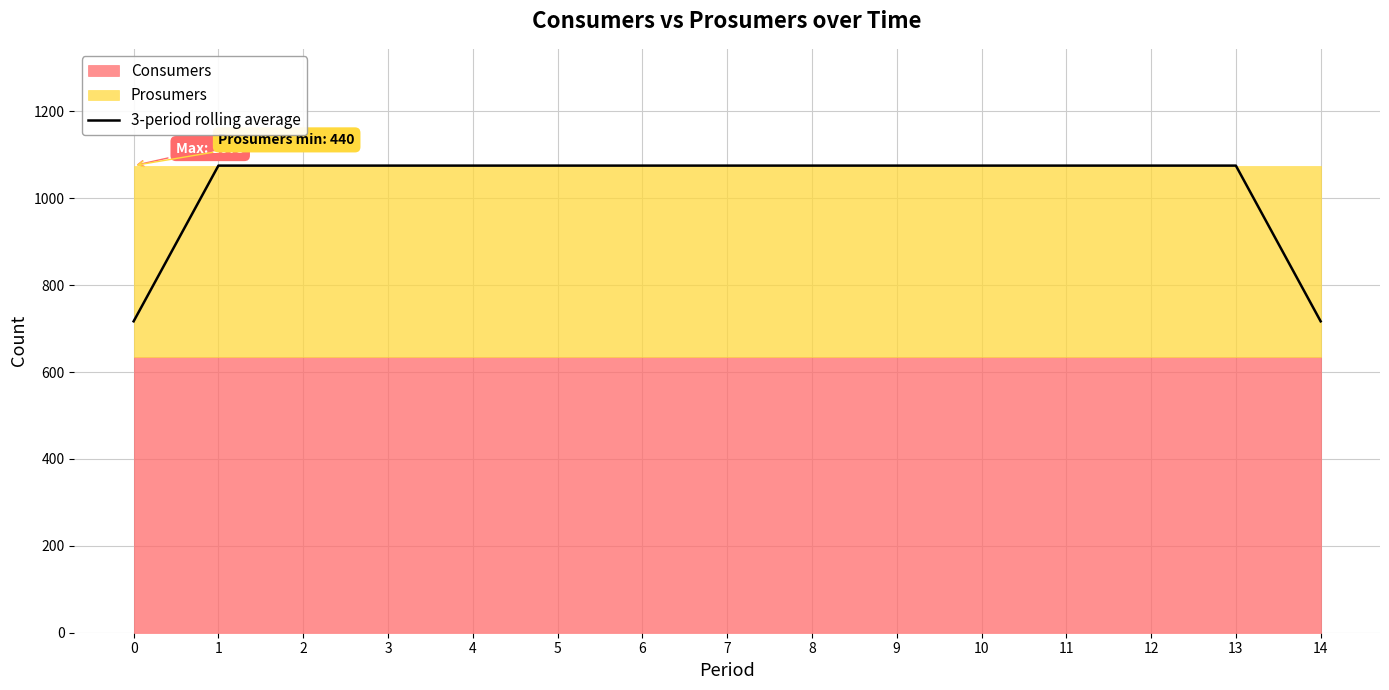

Rank the categories by value from lowest to highest.

0, 14, 1, 2, 3, 4, 5, 6, 7, 8, 9, 10, 11, 12, 13